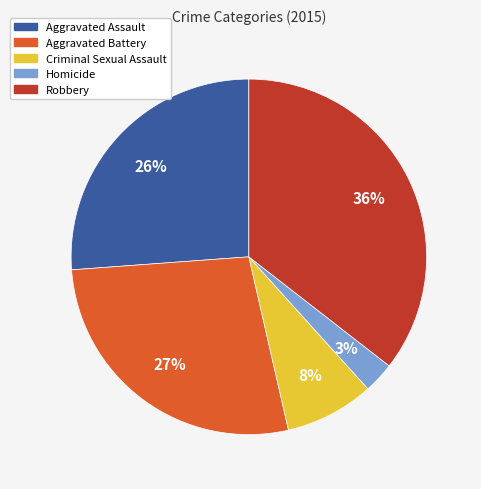

Combined, do Homicide and Criminal Sexual Assault account for over 50%?

No